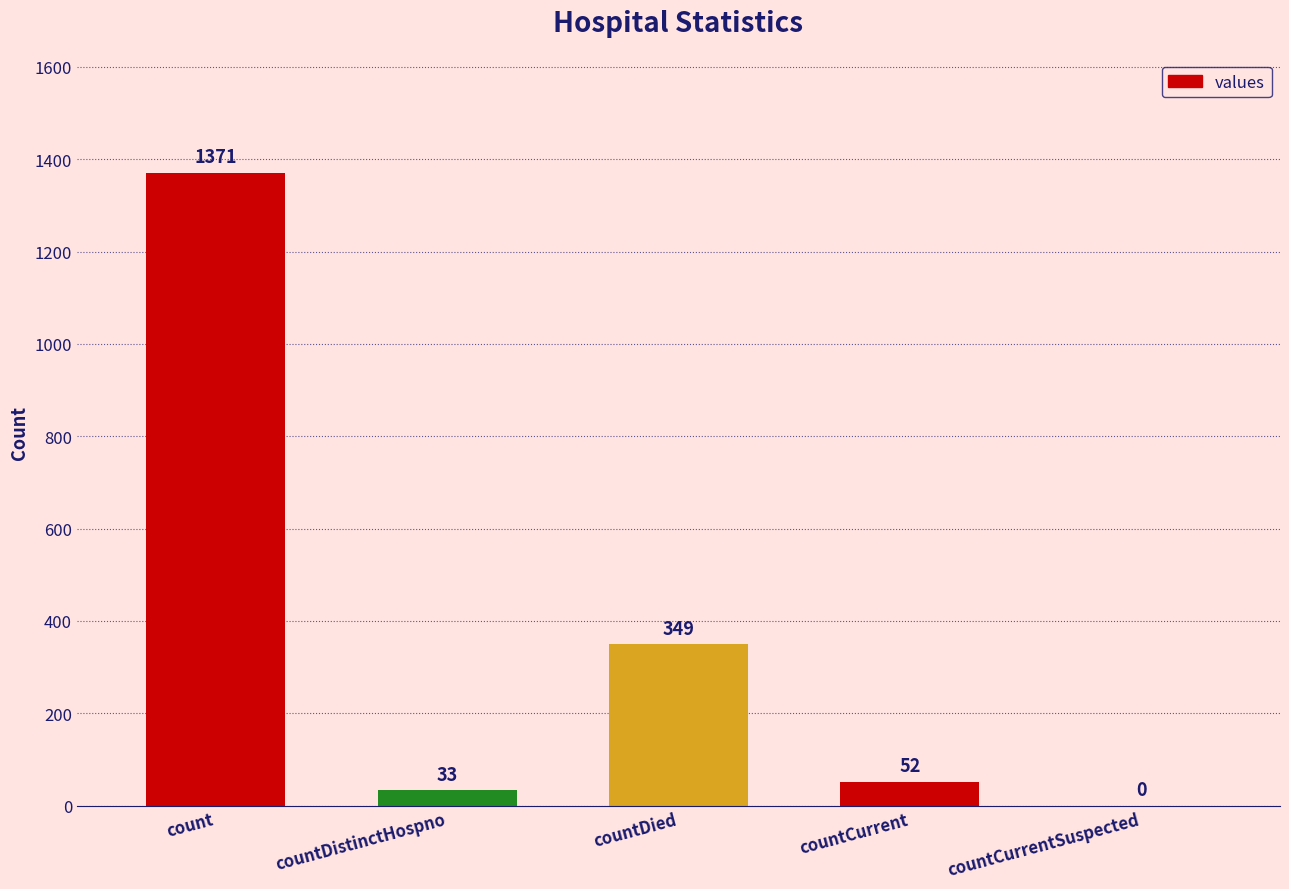

What is the approximate value at countDistinctHospno?

33